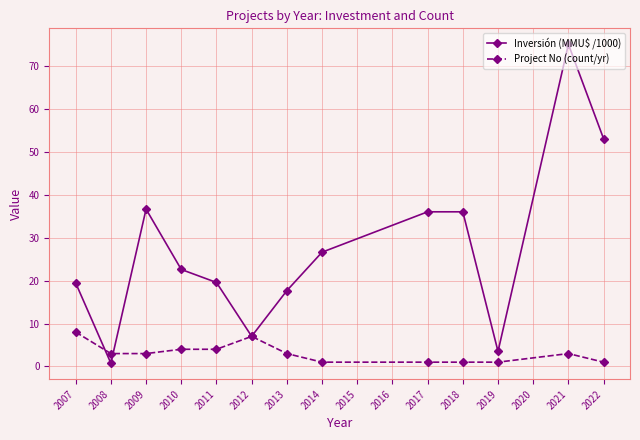

What is the average value of the Project No (count/yr) series?

3.1